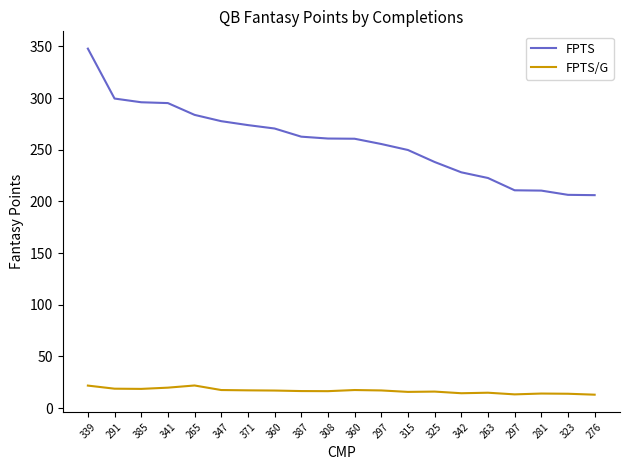

What is the difference between the FPTS/G values at 297 and 387?

3.2